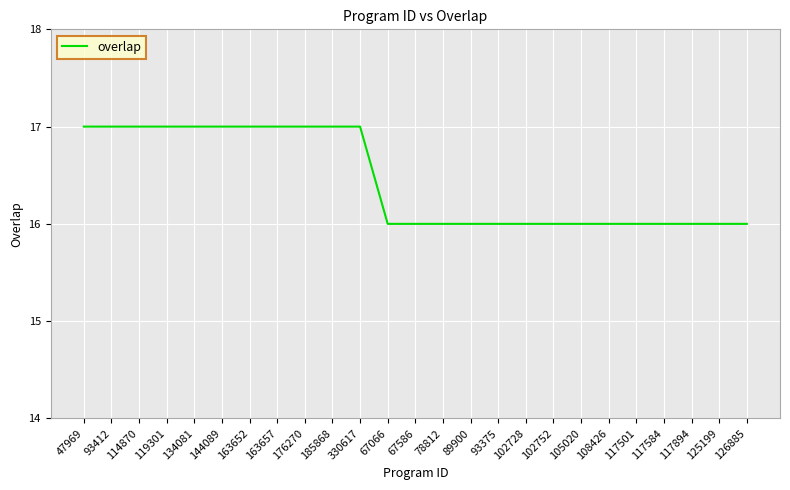

Does the chart have visible grid lines?

Yes